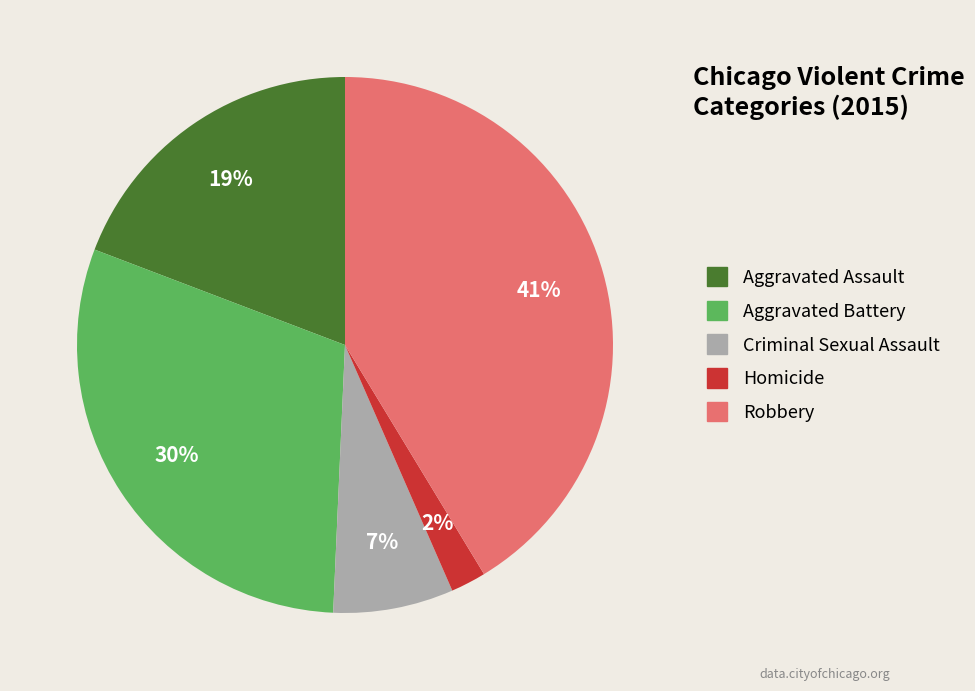

Does any single category account for the majority?

No